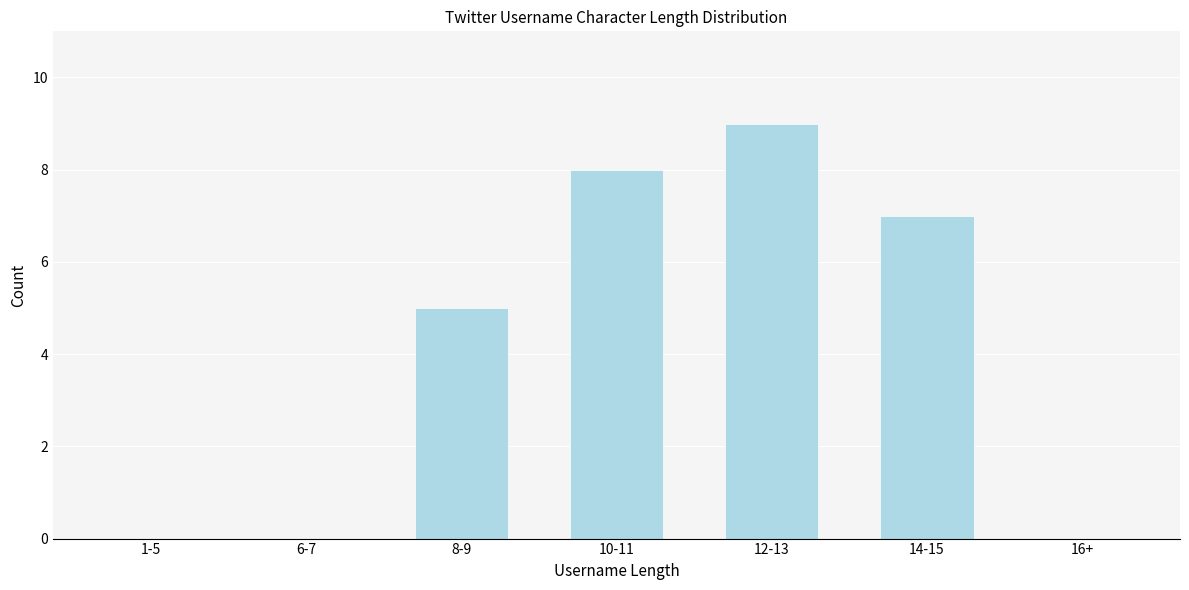

Reading left to right, list all the values displayed in this chart.

1-5=0	6-7=0	8-9=5	10-11=8	12-13=9	14-15=7	16+=0